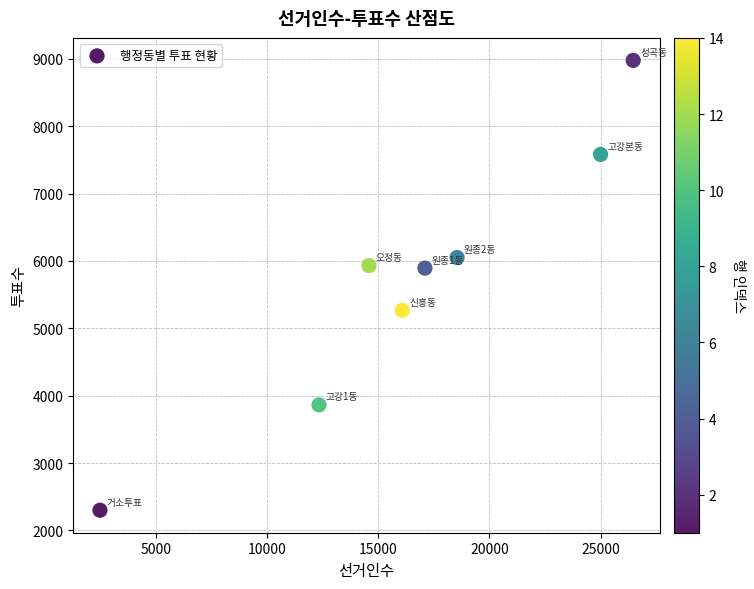

What is the range of Y values (max minus min)?

6678